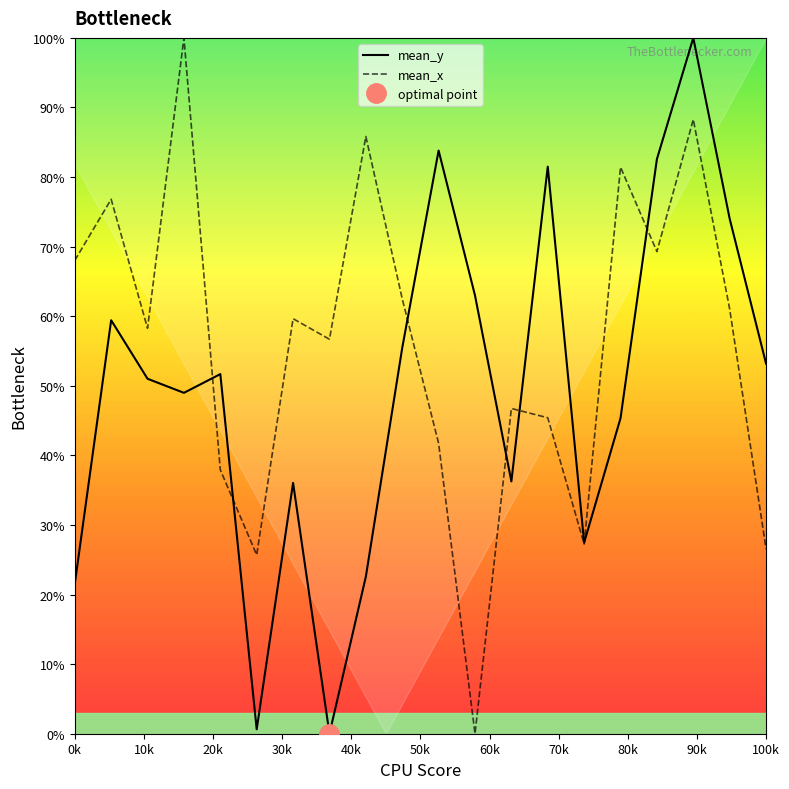

How many data points does each series have?

20